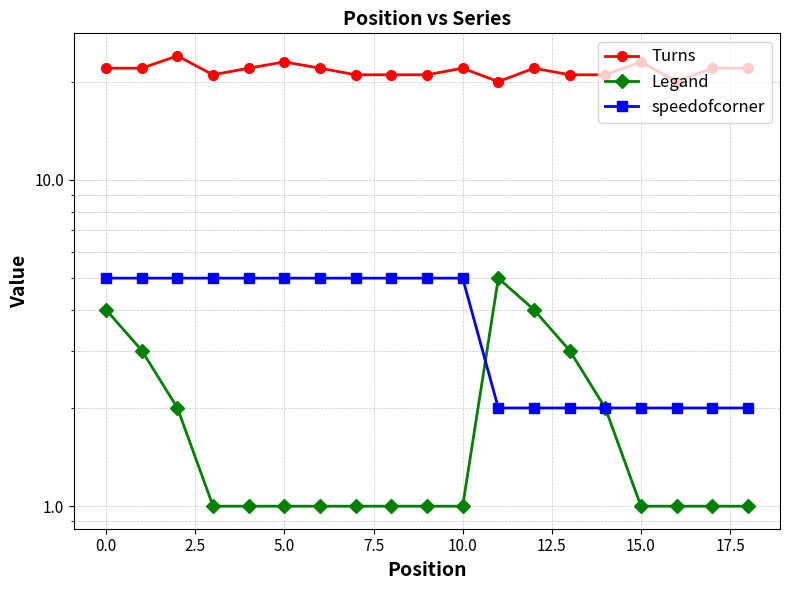

Which series has the largest total across all categories?

Turns